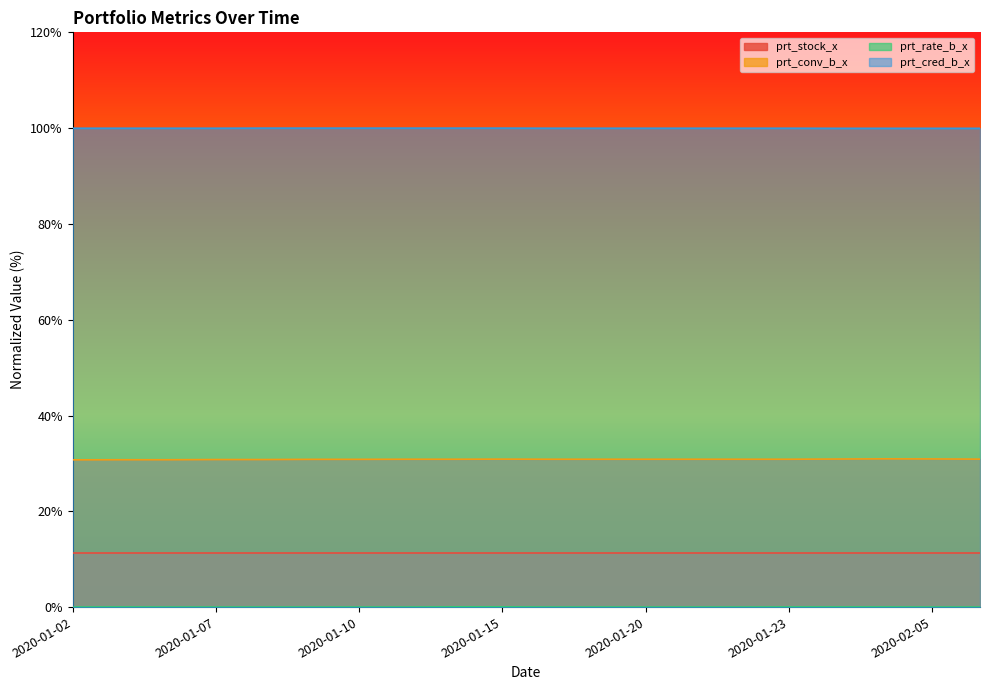

Which series has the largest total across all categories?

prt_cred_b_x